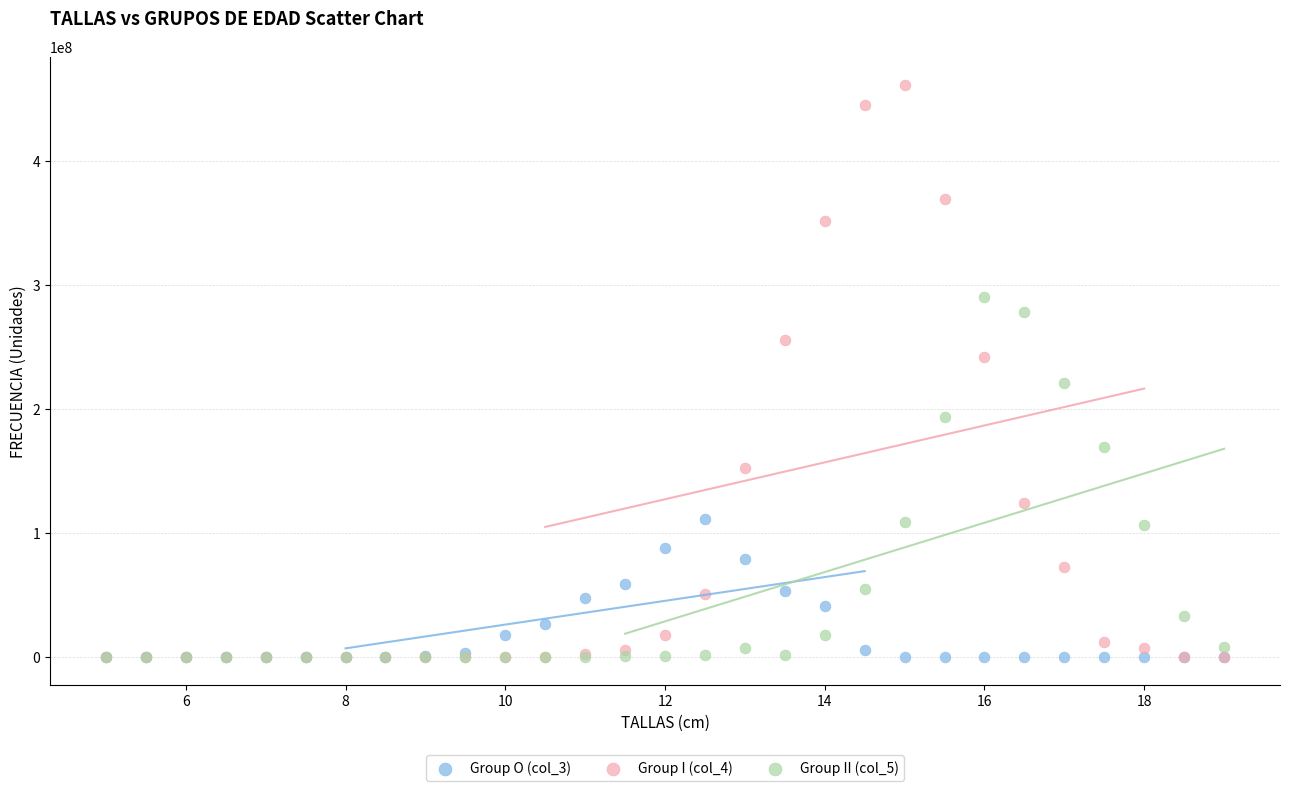

Which series has the largest Y range (max minus min)?

Group I (col_4)